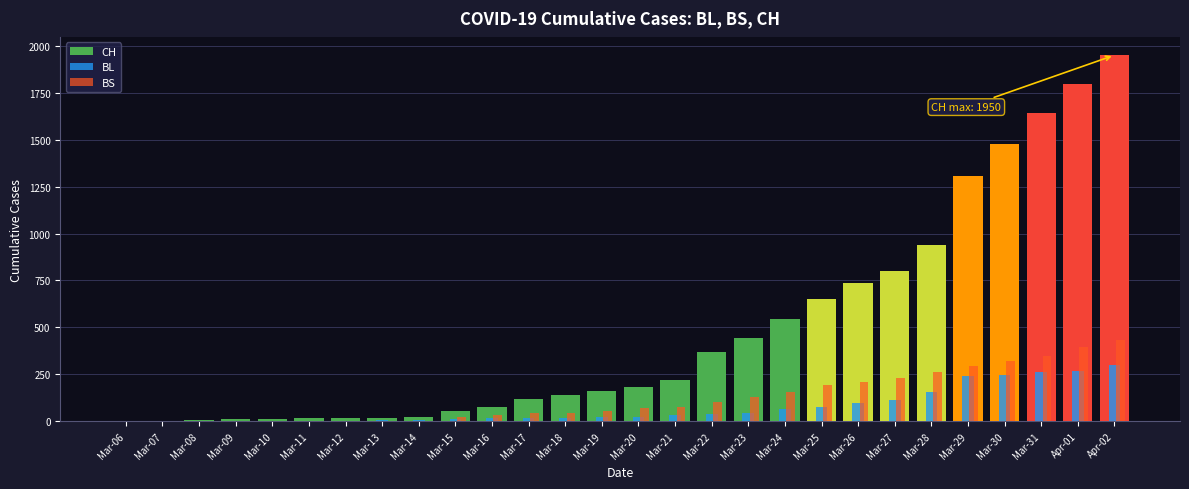

Which category has the highest value across all series?

Apr-02